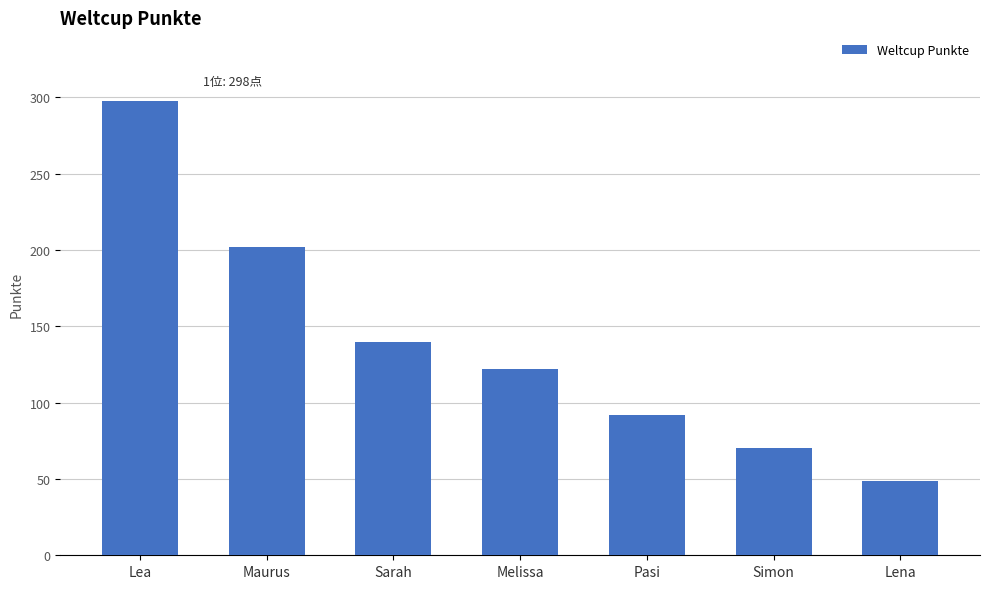

What is the change in value from Lea to Pasi?

-206